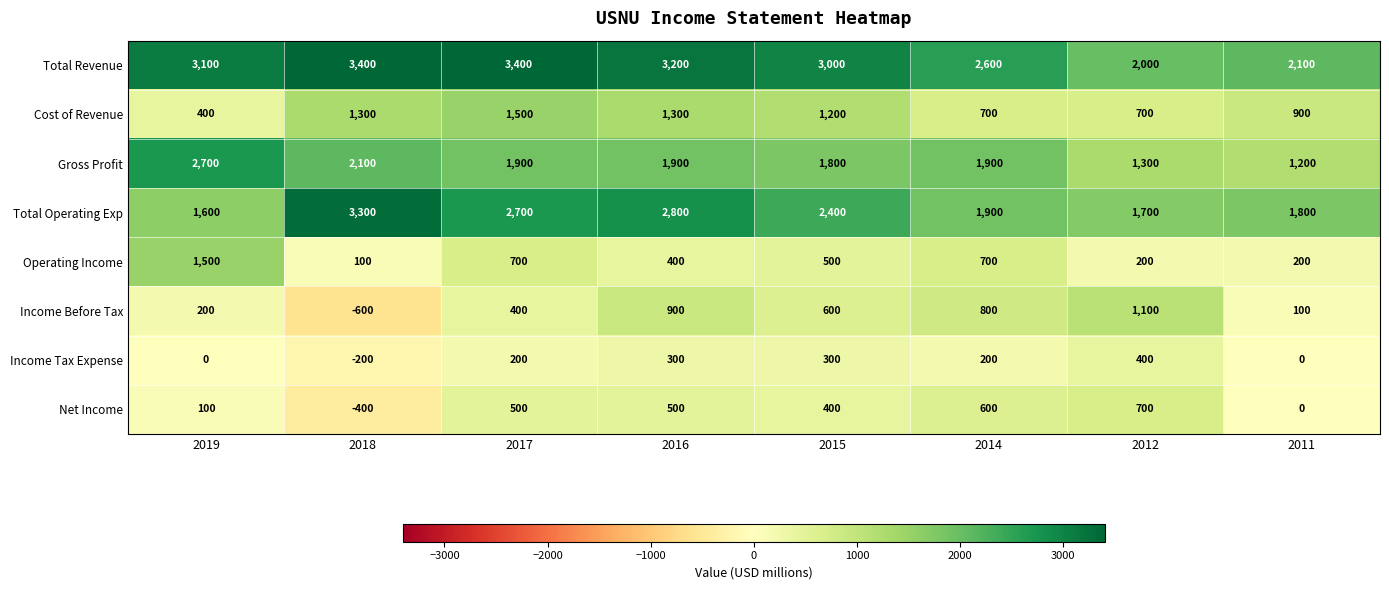

The Operating Income series shows 2070 at 2019. True or false?

False